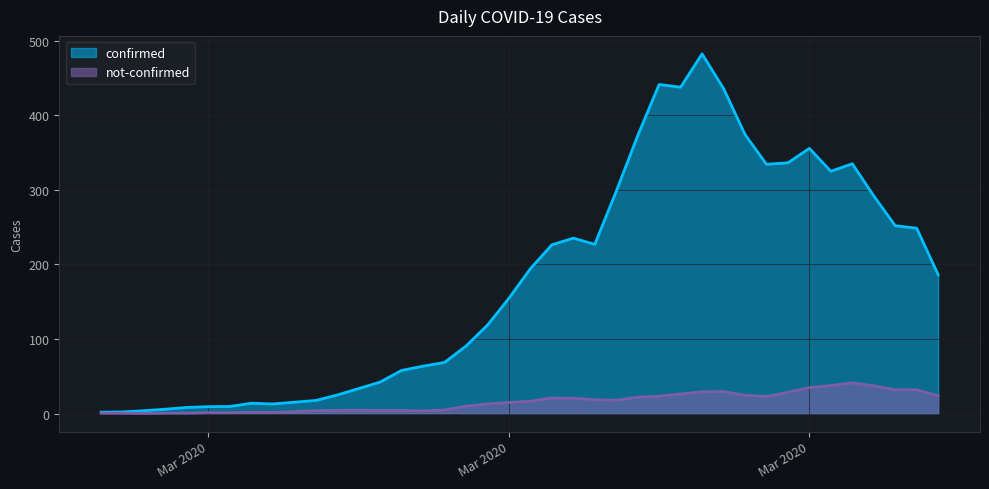

Where is confirmed nearest to the value 281?

2020-03-19